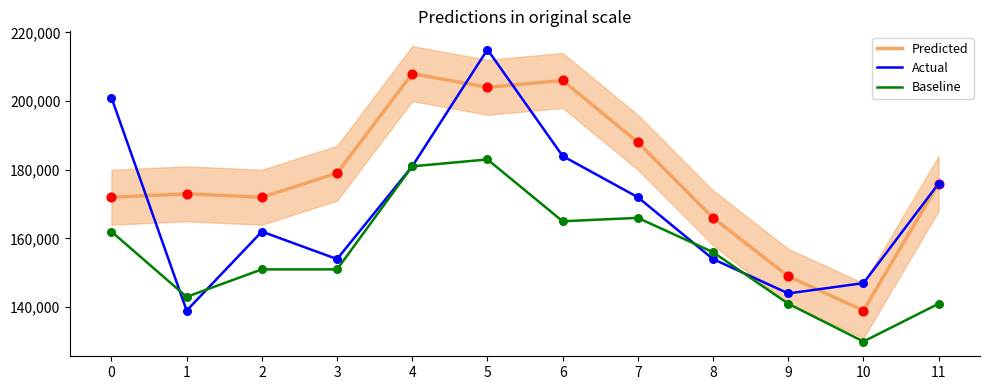

Which series reaches the minimum Y coordinate?

Baseline